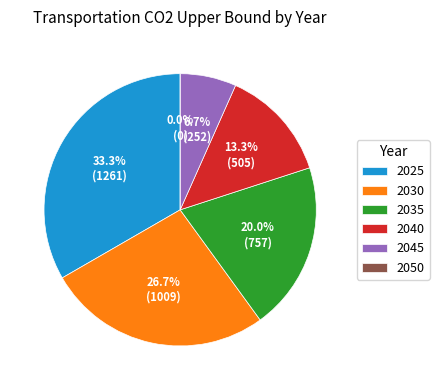

Does 2045 account for over 50% of the chart?

No